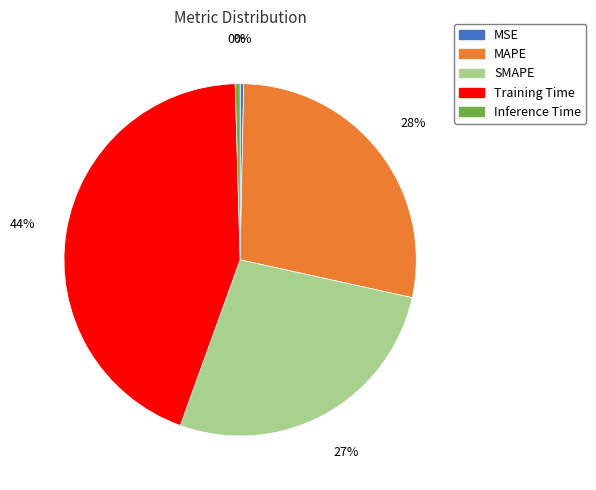

Count the number of slices in the pie.

5